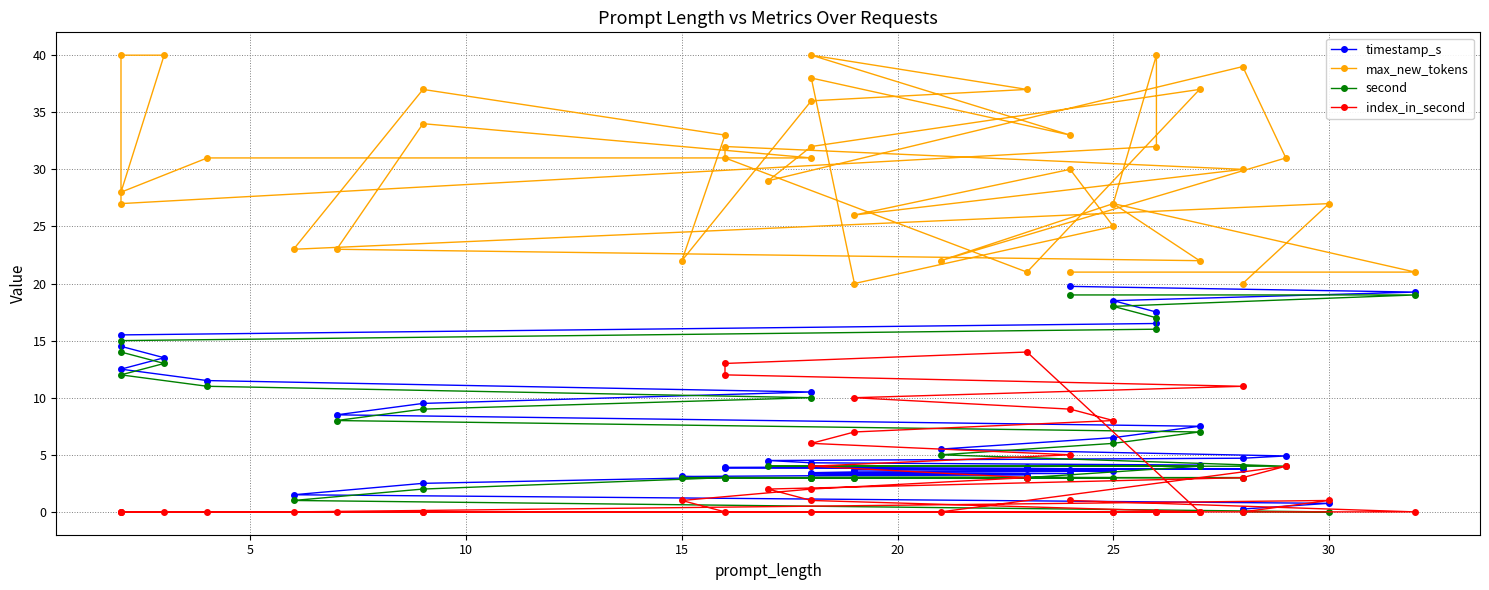

In max_new_tokens, how many points are lower than both neighbors (excluding endpoints)?

11